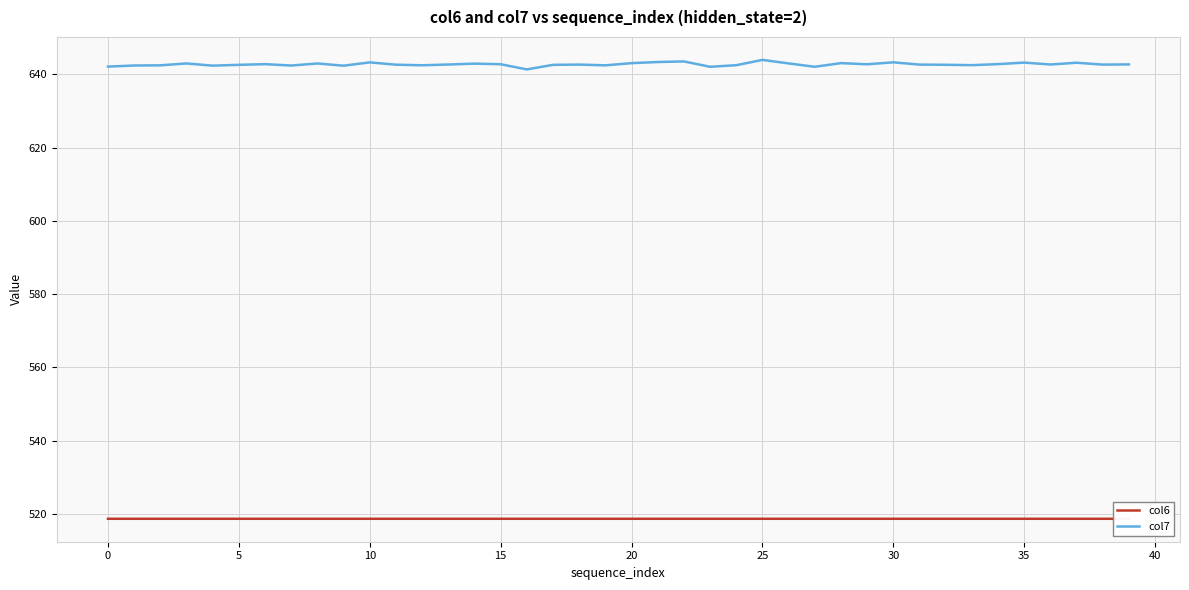

What is the highest value of the col6 series?

518.7